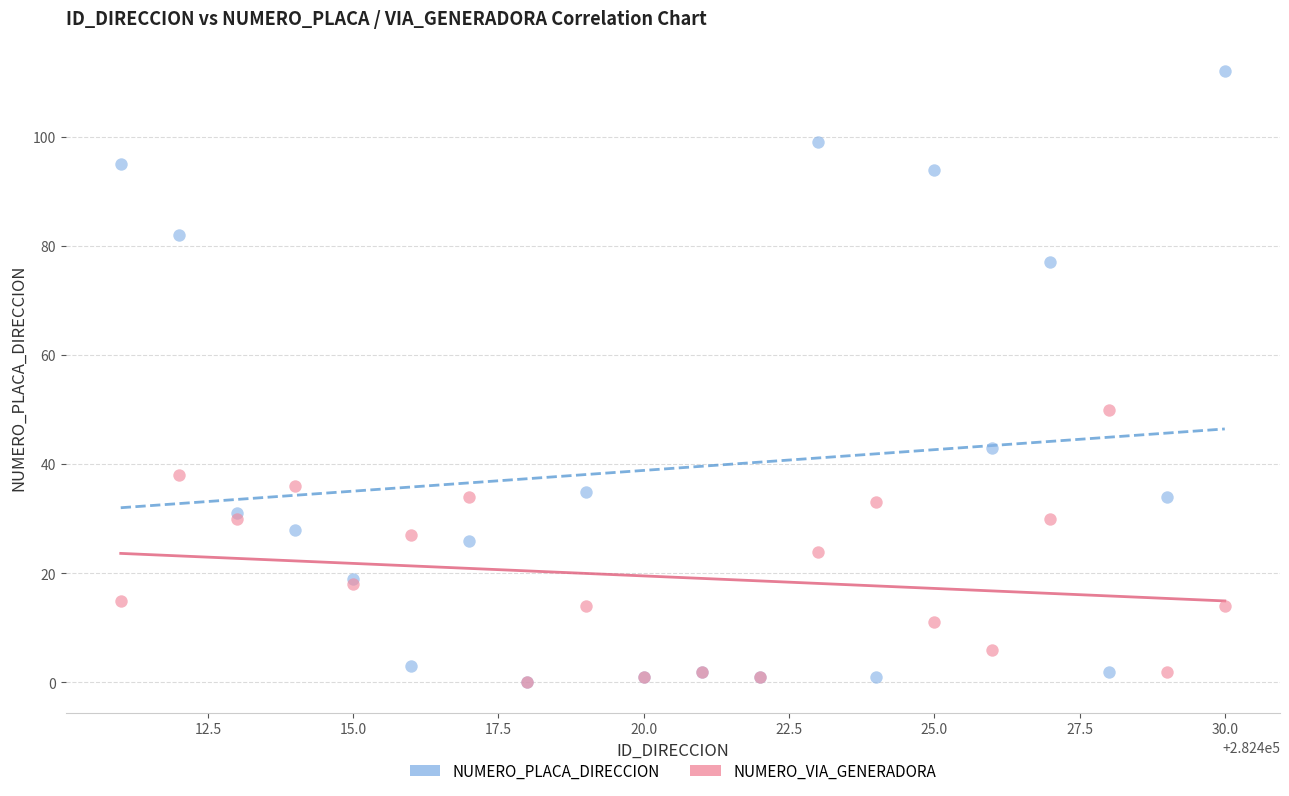

Across all series, what Y value is closest to 56?

50